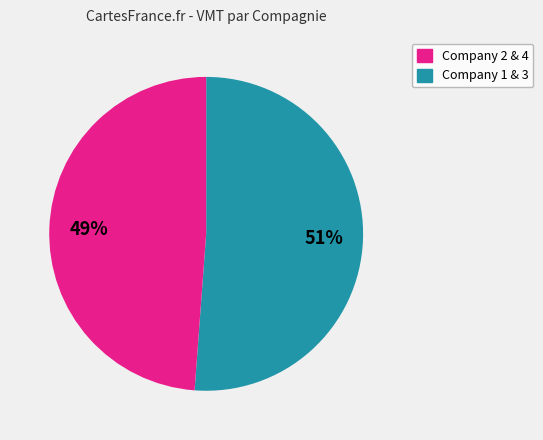

Does any single category account for the majority?

Yes